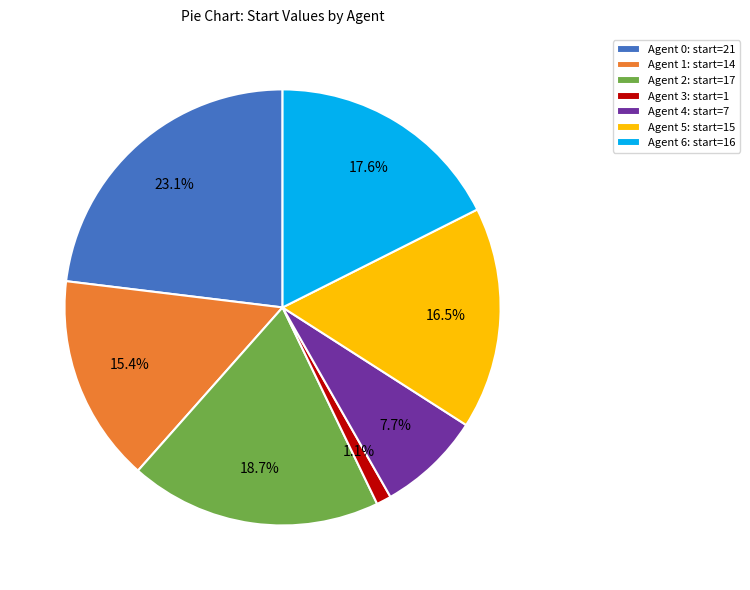

How many segments does this pie chart have?

7